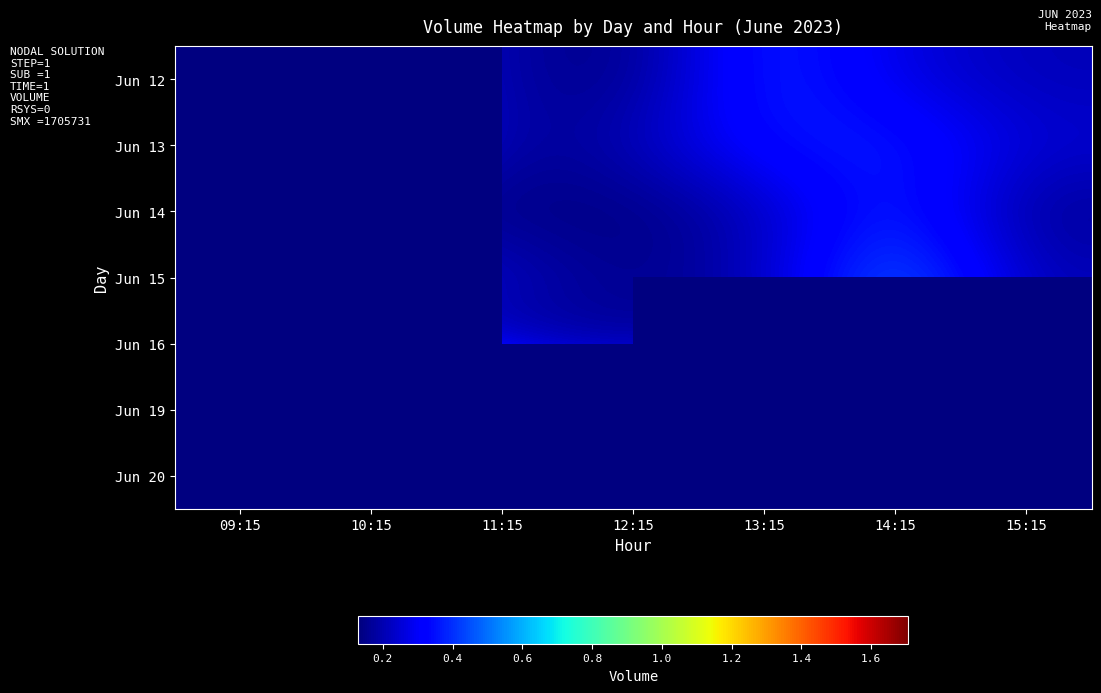

What is the difference between the highest and lowest values at 12:15?

323762.0